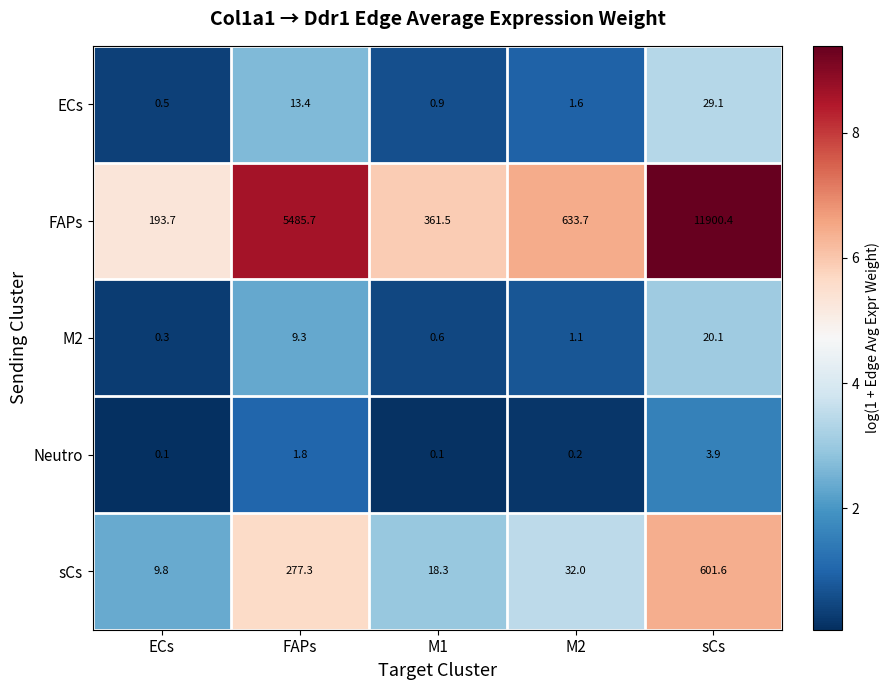

What is the highest value of the sCs series?

601.6